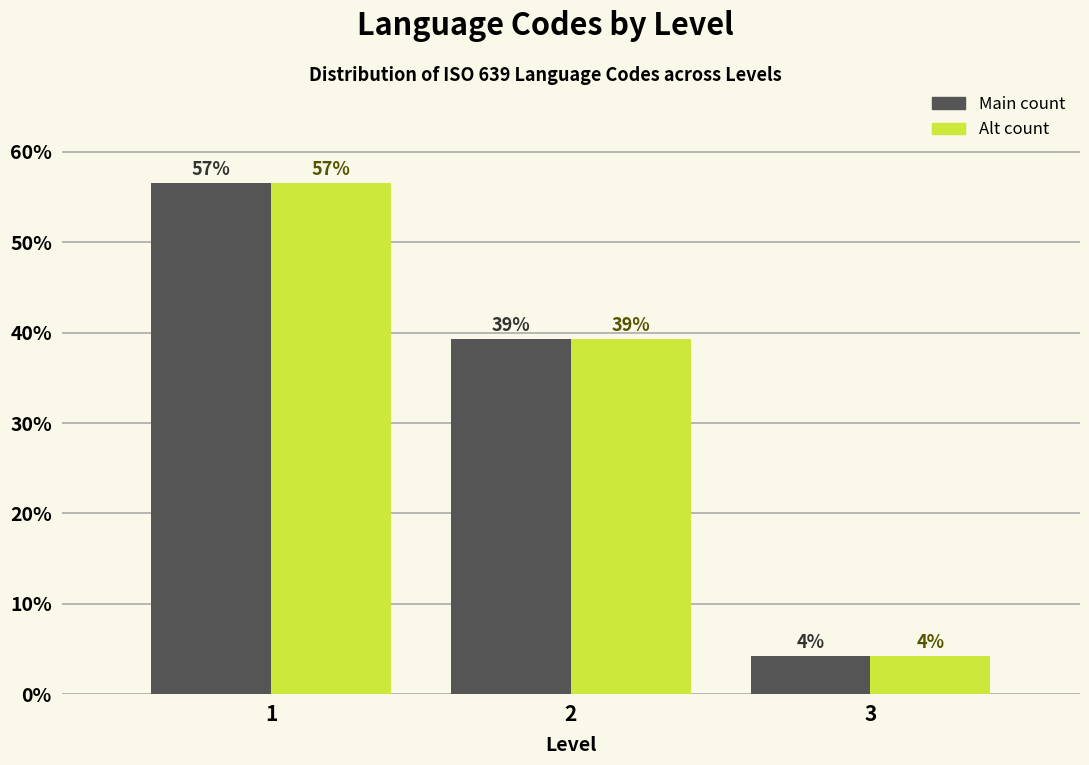

How many groups of bars are there?

3